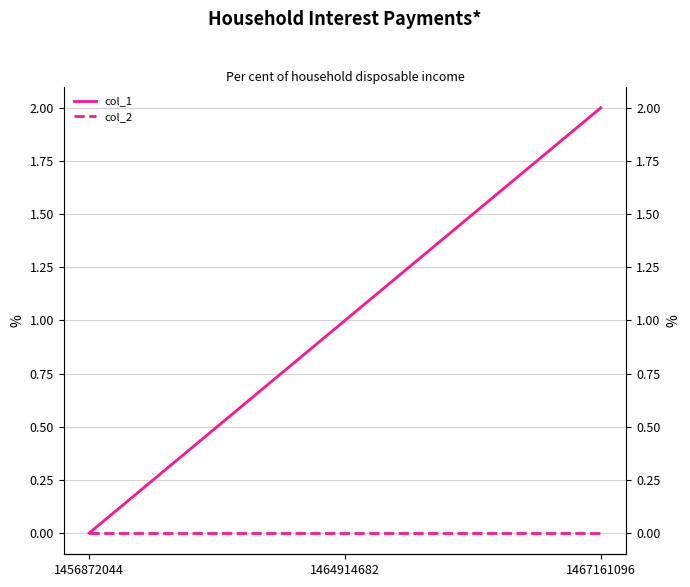

Reading right to left, extract all data points from this chart.

col_1: 2	1	0
col_2: 0	0	0